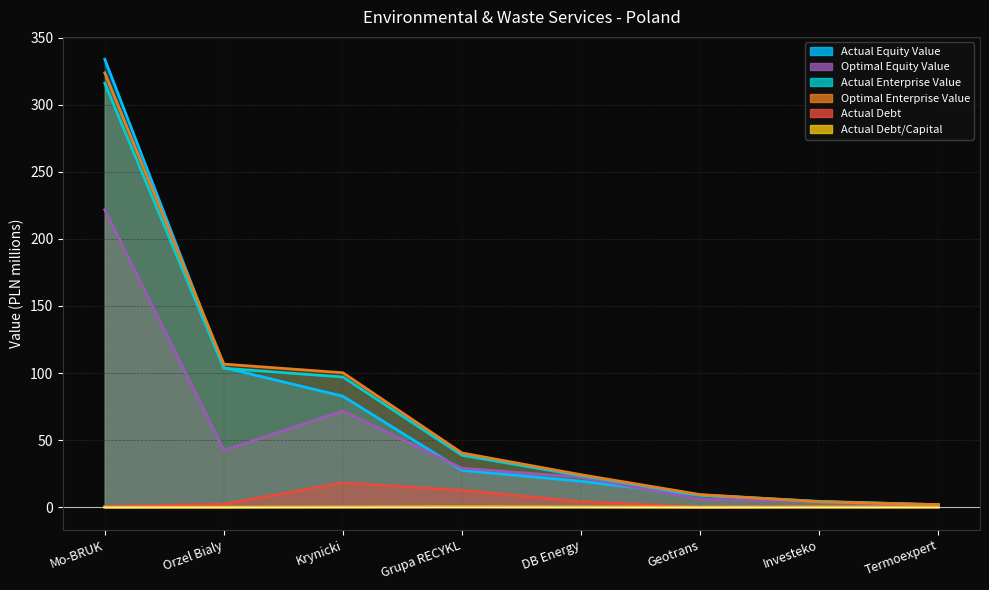

True or false: actual_debt_capital has more than 1 interior local peaks.

False